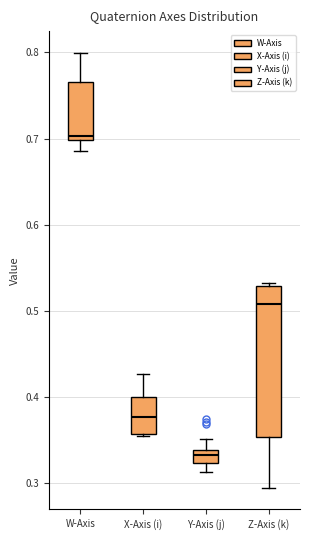

Which box is the tallest, from its lower edge to its upper edge?

Z-Axis (k)